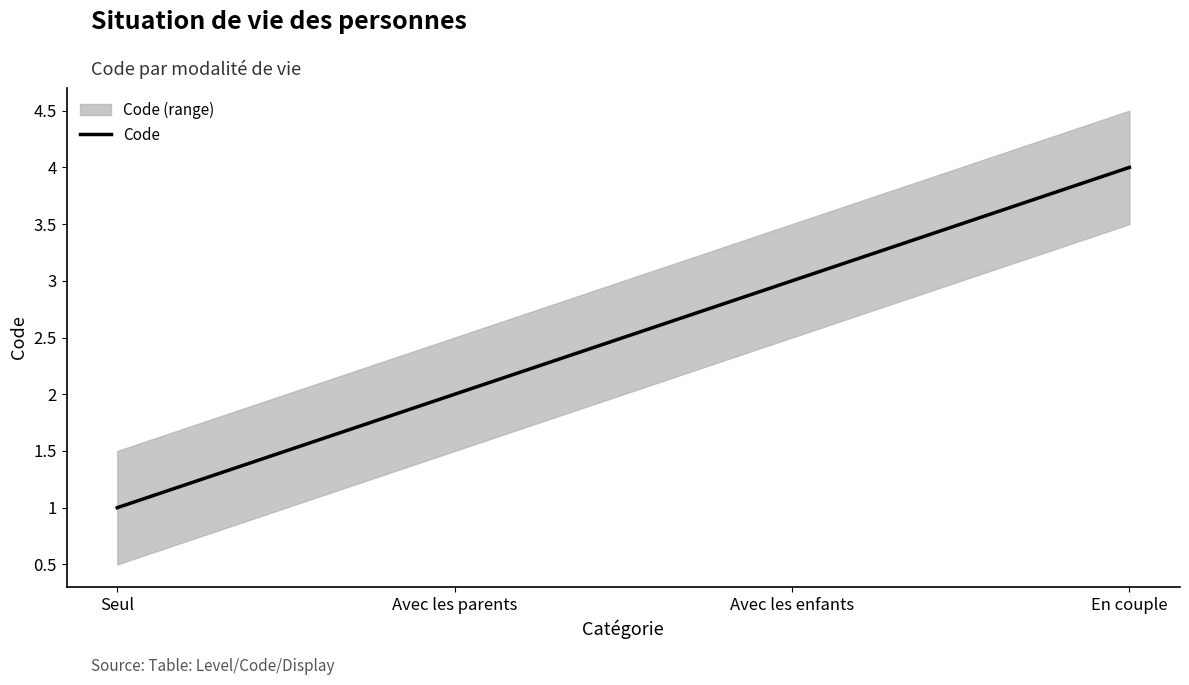

How many lines are shown in the chart?

1